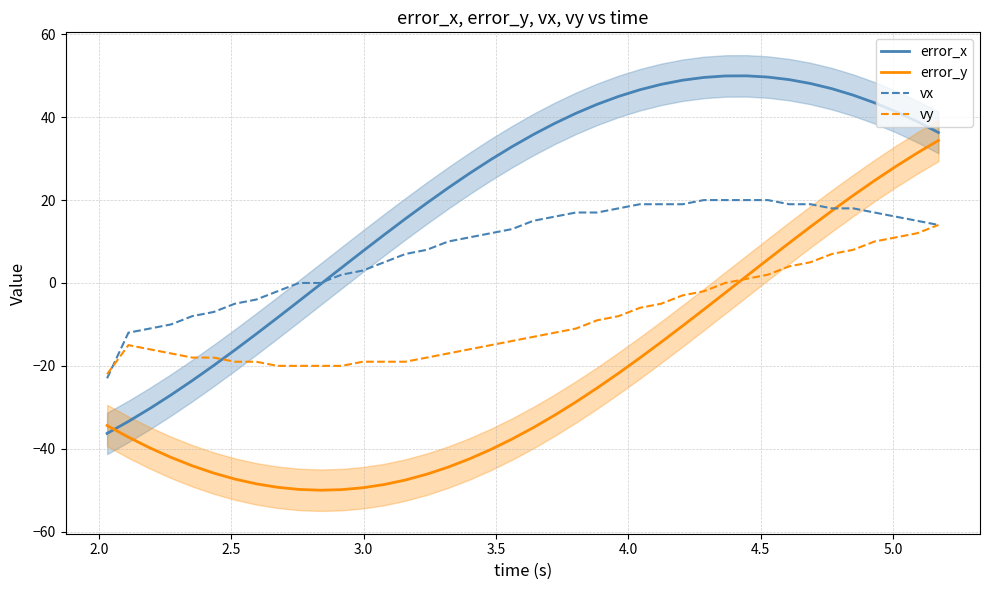

What is the maximum value for vx?

20.0